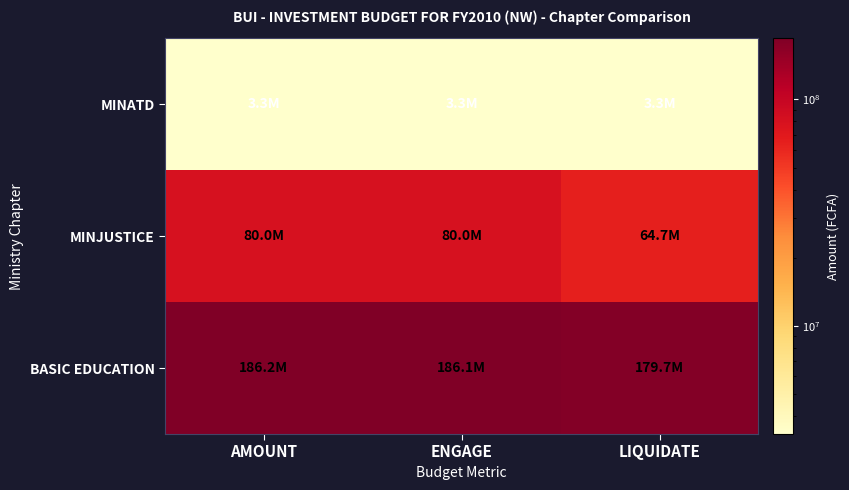

How many distinct data groups are displayed?

3